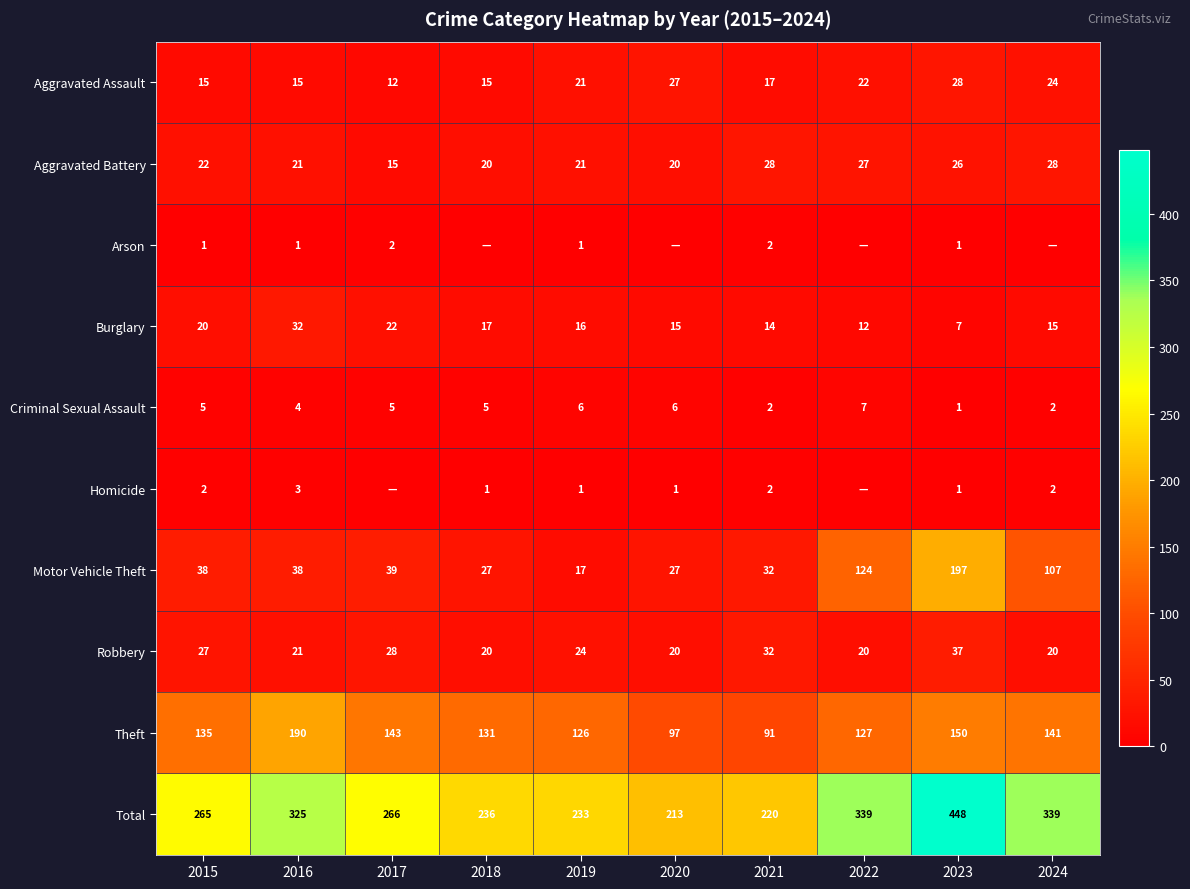

Rank the series at 2015 from lowest to highest value.

Arson, Homicide, Criminal Sexual Assault, Aggravated Assault, Burglary, Aggravated Battery, Robbery, Motor Vehicle Theft, Theft, Total